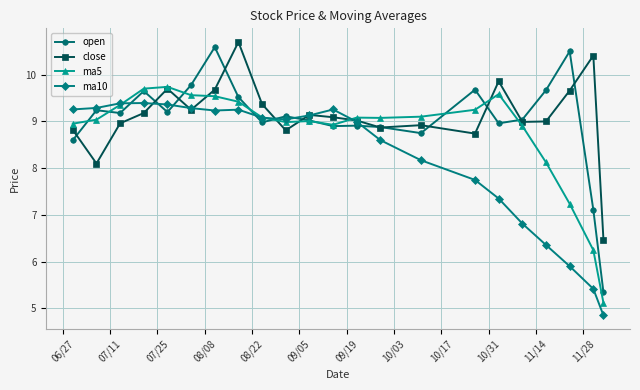

What is the value of the ma5 point at the 17th from the left?

9.6